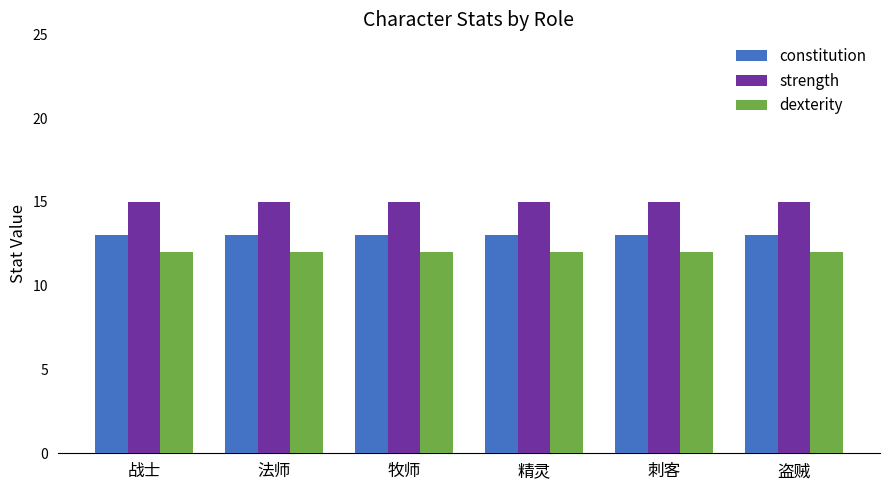

What is the total value across all series at 牧师?

40